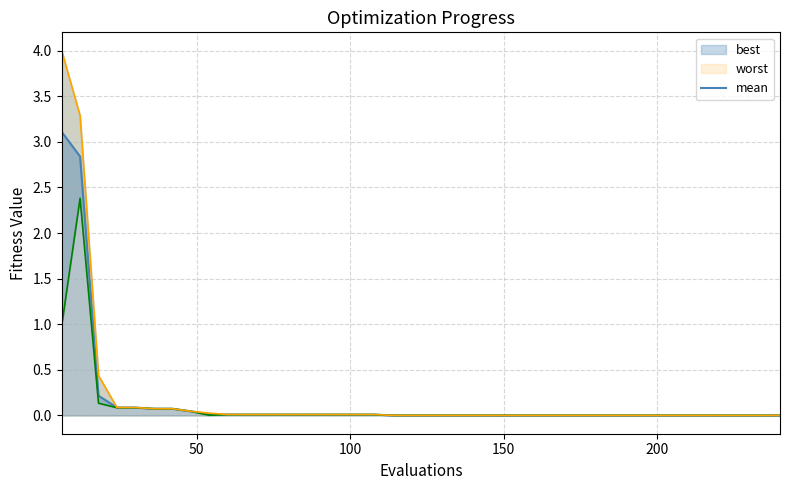

What is the highest value of the mean series?

3.1